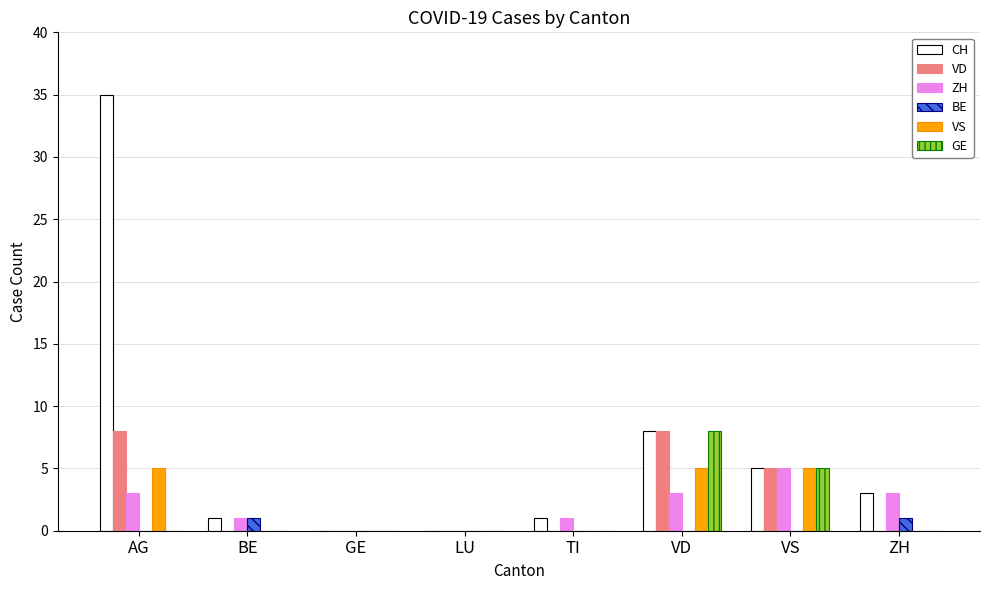

Reading right to left, list all the values displayed in this chart.

CH: ZH=3	VS=5	VD=8	TI=1	LU=0	GE=0	BE=1	AG=35
VD: ZH=0	VS=5	VD=8	TI=0	LU=0	GE=0	BE=0	AG=8
ZH: ZH=3	VS=5	VD=3	TI=1	LU=0	GE=0	BE=1	AG=3
BE: ZH=1	VS=0	VD=0	TI=0	LU=0	GE=0	BE=1	AG=0
VS: ZH=0	VS=5	VD=5	TI=0	LU=0	GE=0	BE=0	AG=5
GE: ZH=0	VS=5	VD=8	TI=0	LU=0	GE=0	BE=0	AG=0